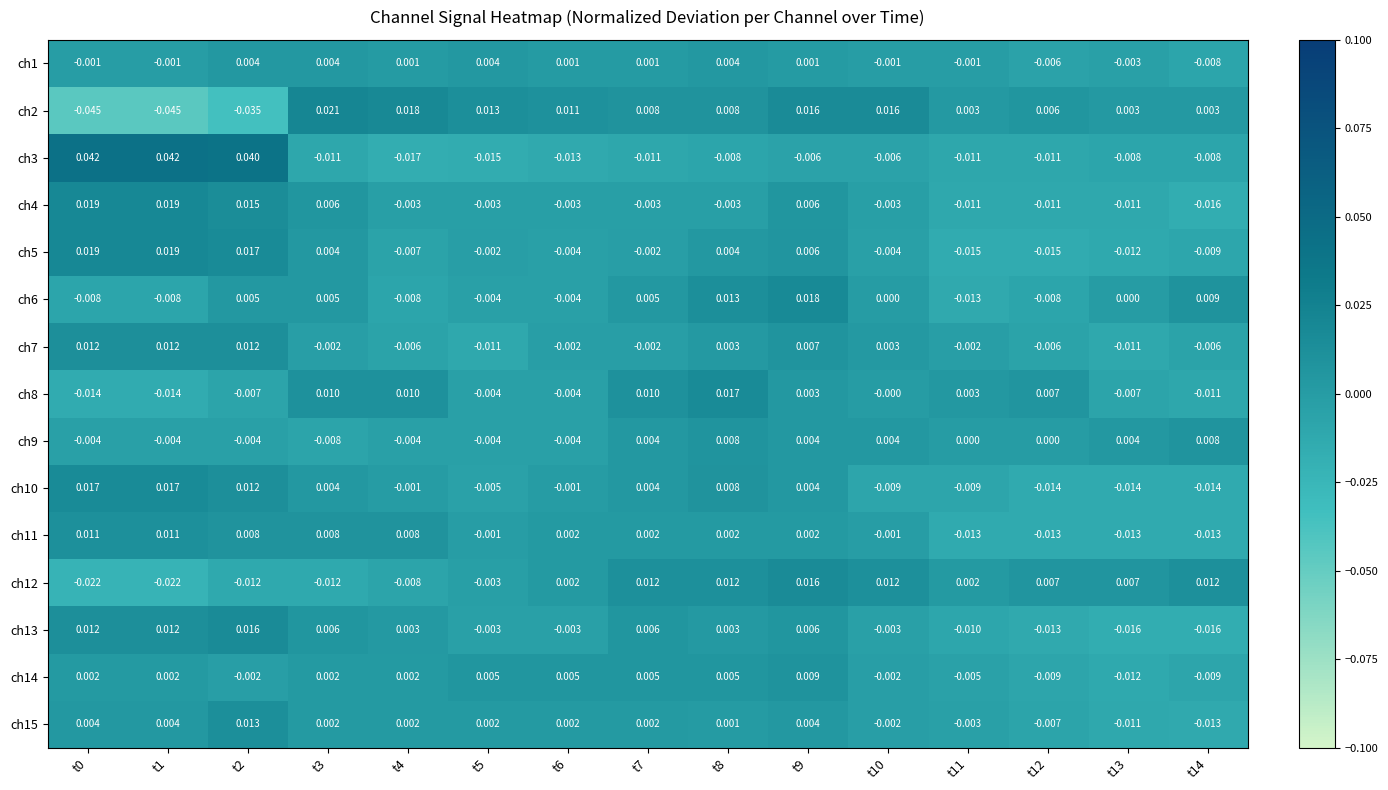

Is the value of ch9 at t8 greater than the value of ch7 at t0?

No